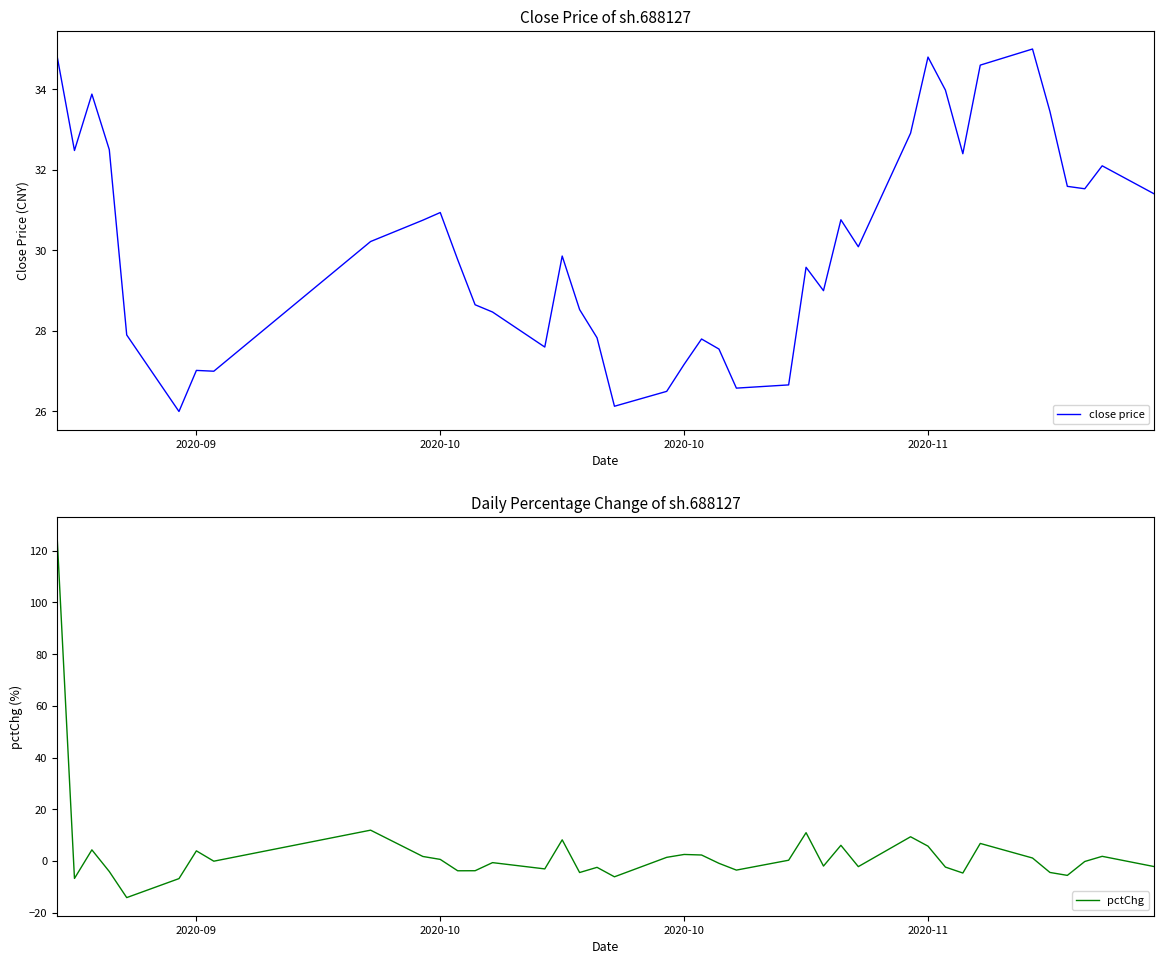

How many values in the close price series exceed 30?

20